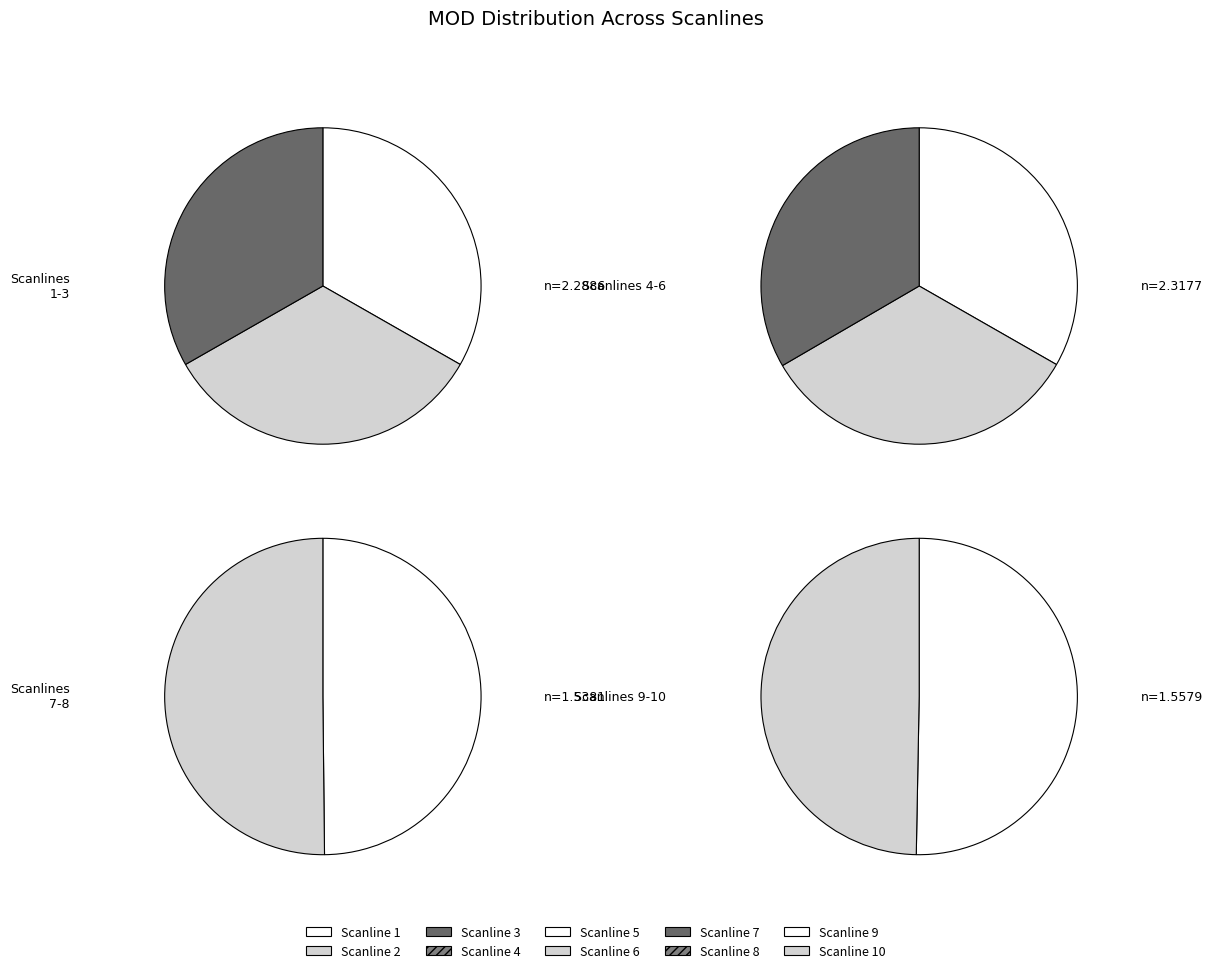

Is there any slice that represents more than half of the pie?

No